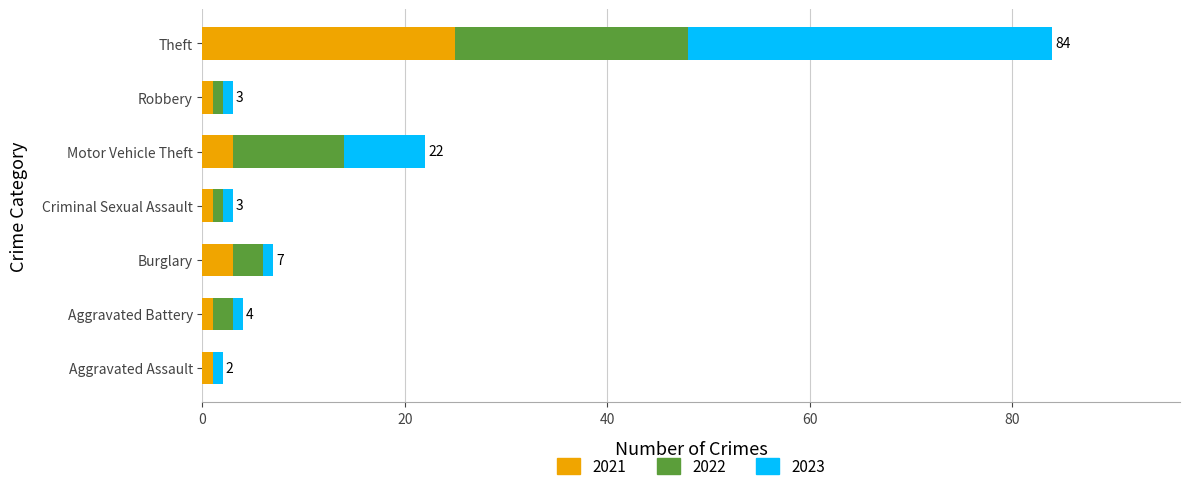

The value of 2021 at Theft is 25. True or false?

True